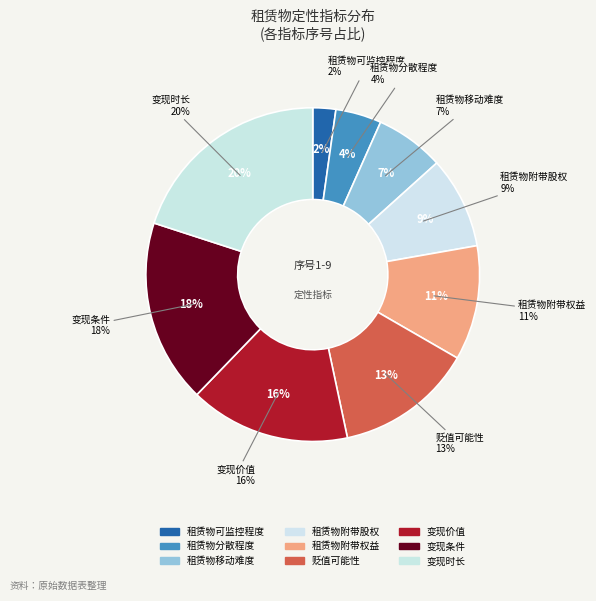

How many segments does this pie chart have?

9